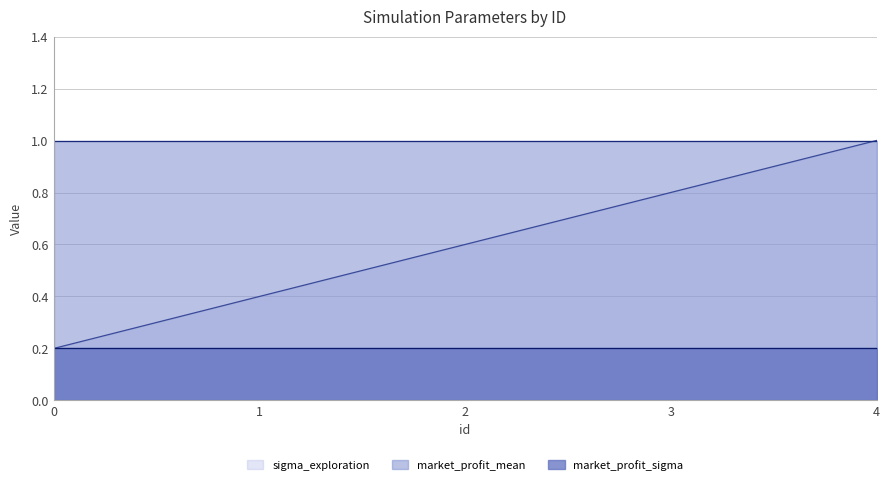

True or false: market_profit_mean and sigma_exploration cross at least once.

False